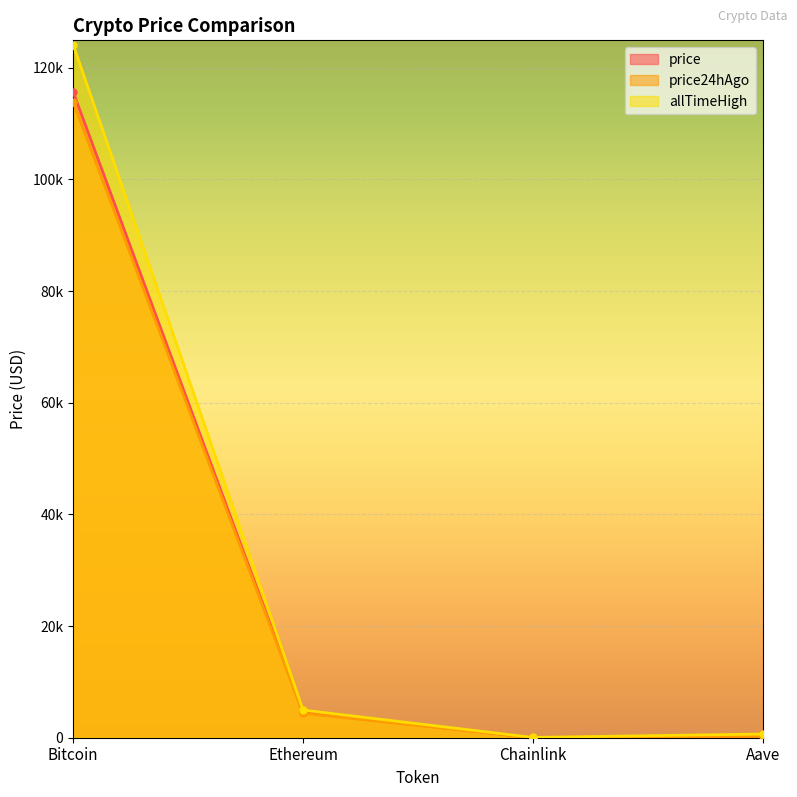

What is the minimum value for price?

24.6